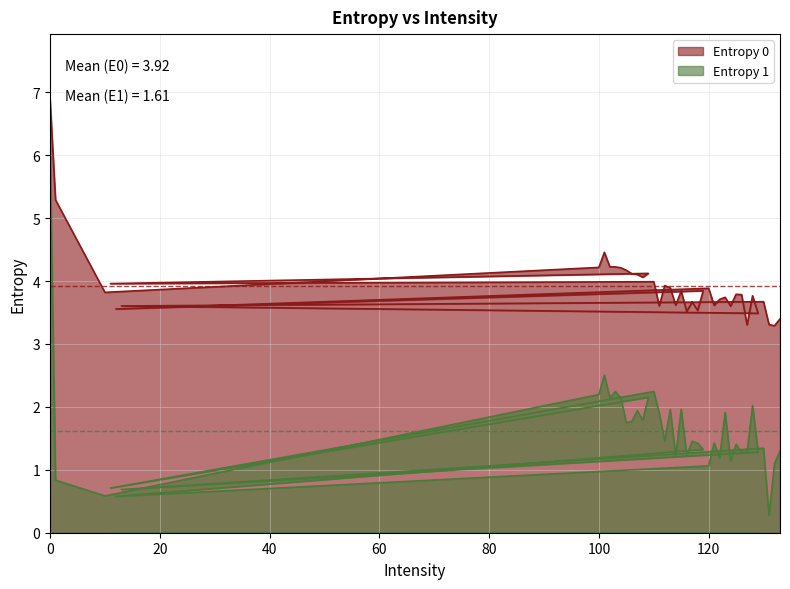

How many categories are shown in the chart?

40